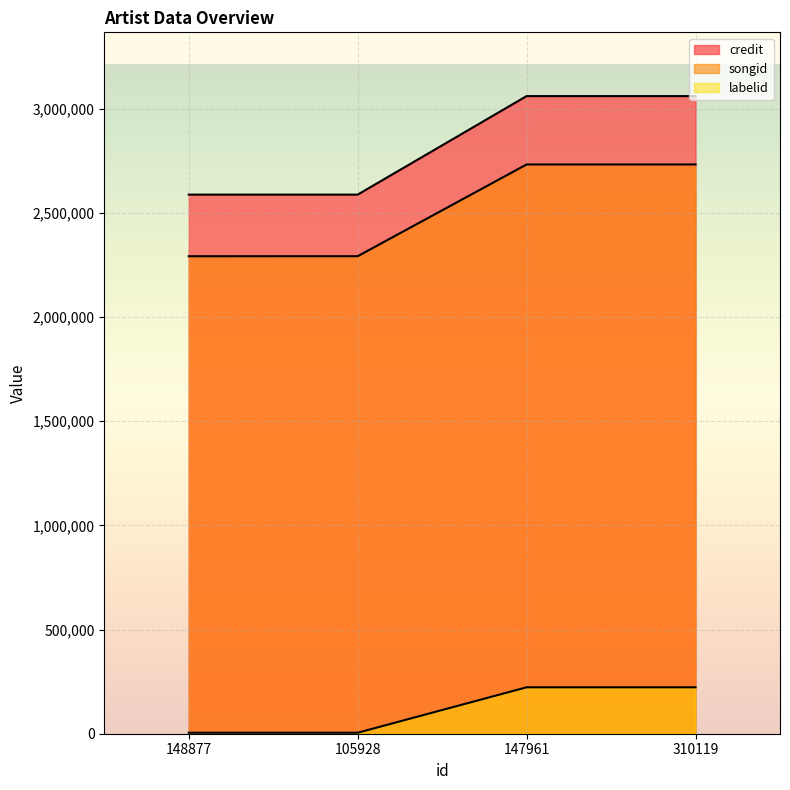

True or false: songid has more than 1 points higher than both neighbors.

False